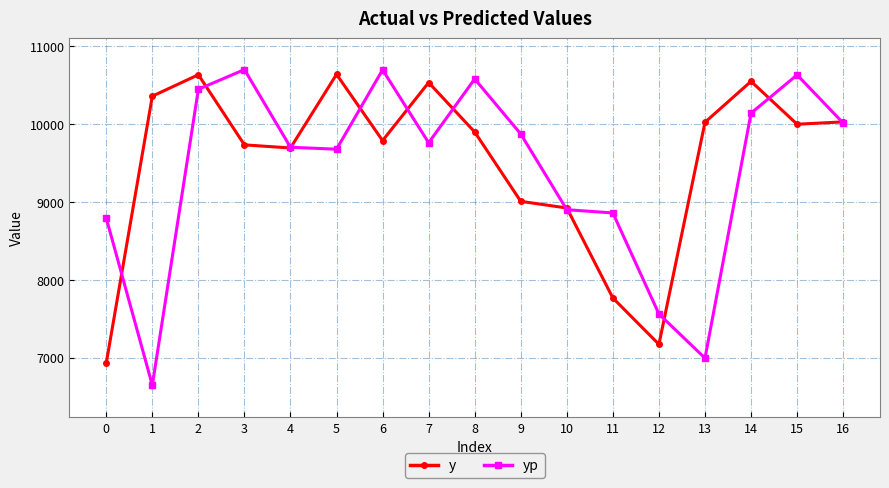

What is the minimum value for y?

6930.0